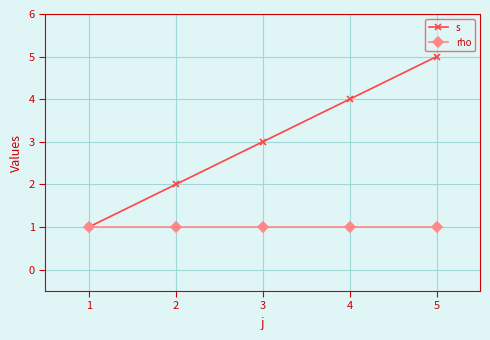

The rho series shows 0 at 5. True or false?

False